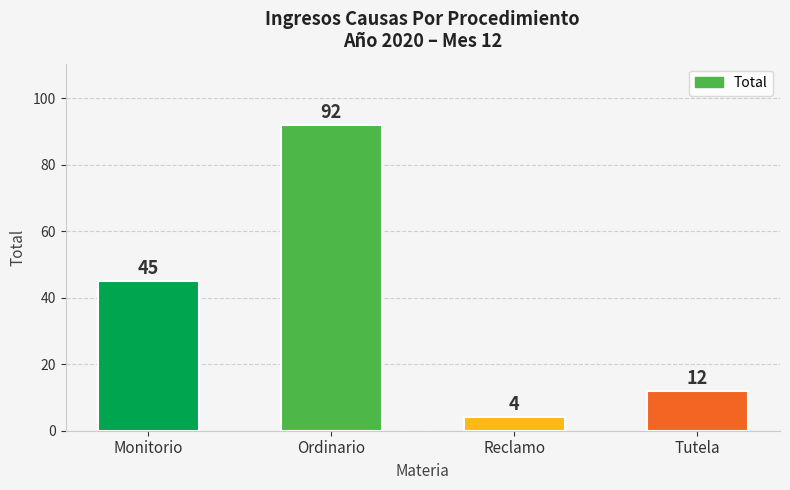

Rank the categories by value from highest to lowest.

Ordinario, Monitorio, Tutela, Reclamo